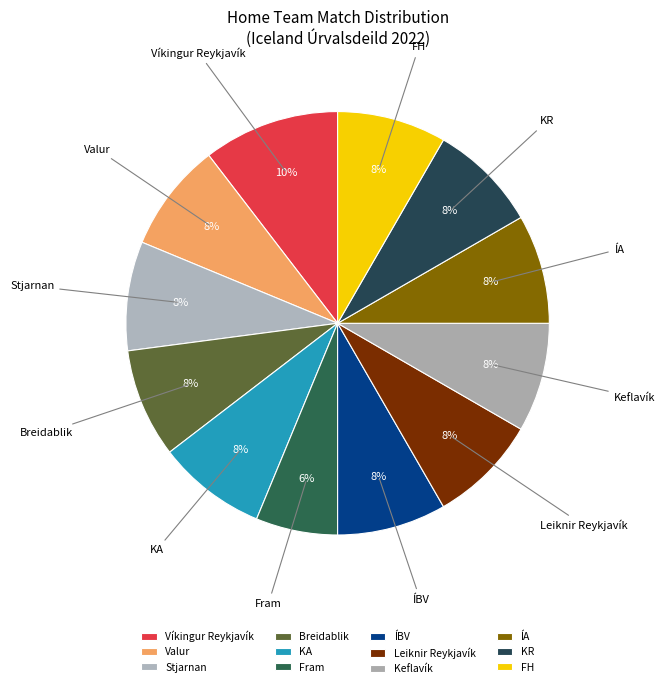

To the nearest percent, what is the average slice percentage?

8%